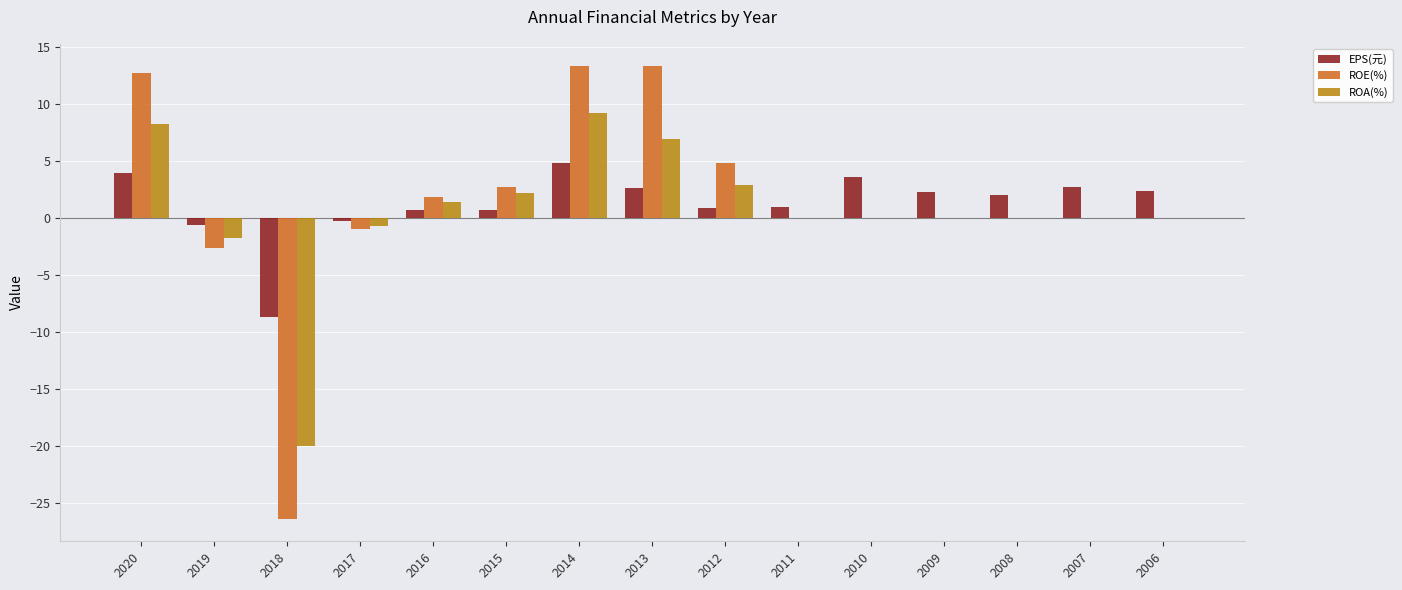

Does the chart contain stacked bars?

No